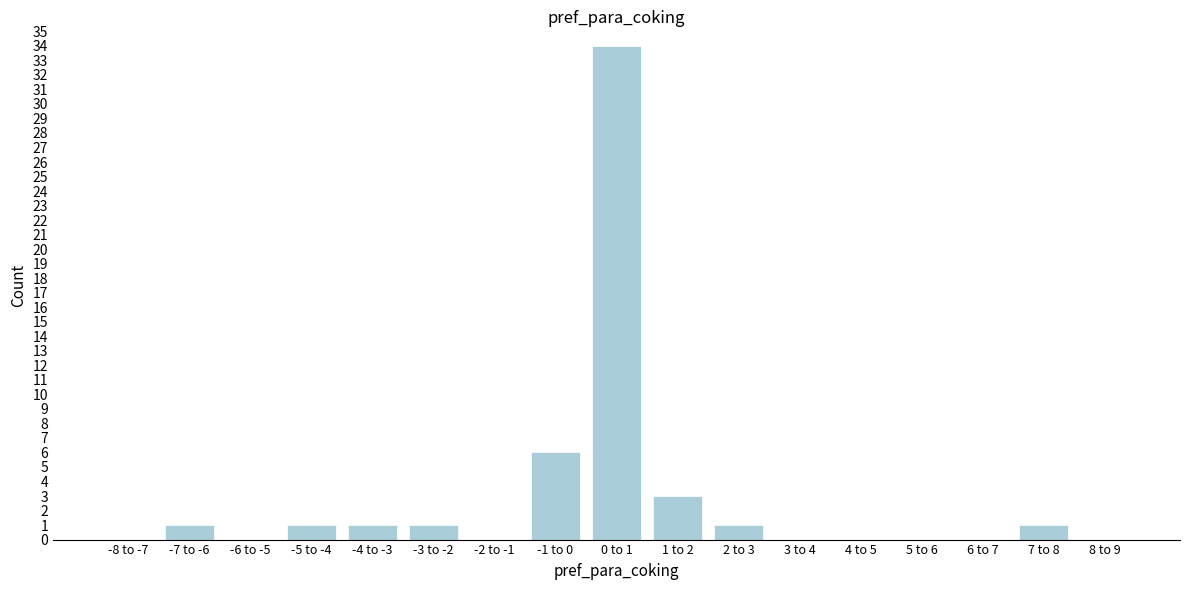

Reading left to right, extract all data points from this chart.

-8 to -7=0	-7 to -6=1	-6 to -5=0	-5 to -4=1	-4 to -3=1	-3 to -2=1	-2 to -1=0	-1 to 0=6	0 to 1=34	1 to 2=3	2 to 3=1	3 to 4=0	4 to 5=0	5 to 6=0	6 to 7=0	7 to 8=1	8 to 9=0